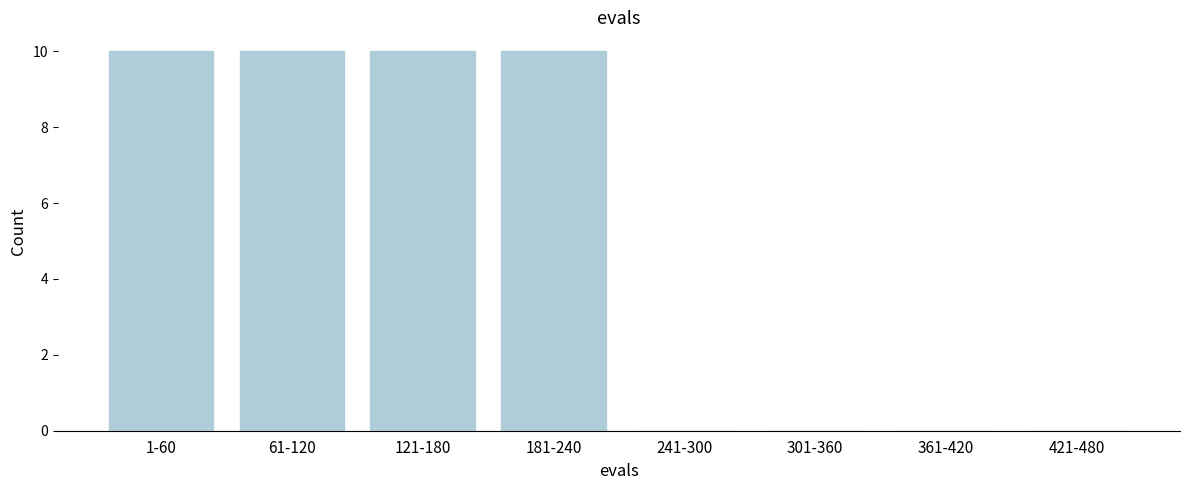

Reading right to left, transcribe all the data shown in this chart.

421-480=0	361-420=0	301-360=0	241-300=0	181-240=10	121-180=10	61-120=10	1-60=10